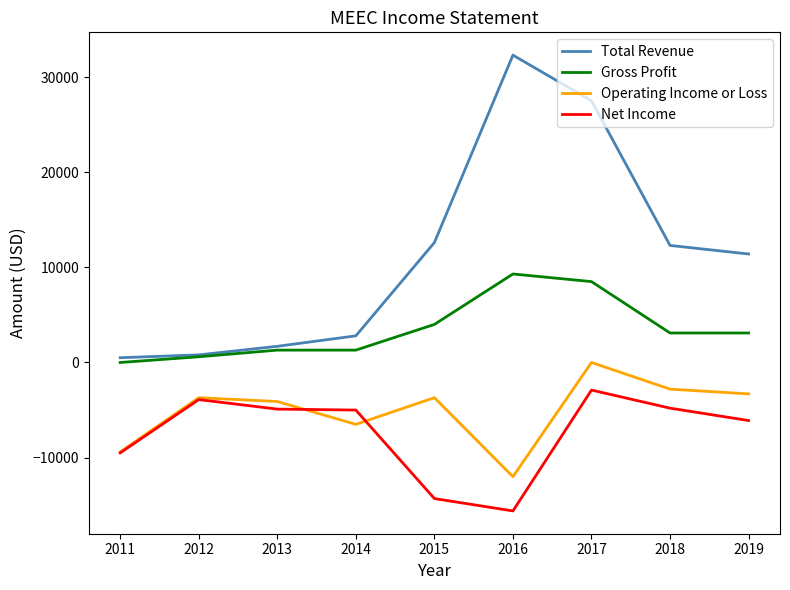

The Operating Income or Loss series shows -4064 at 2017. True or false?

False